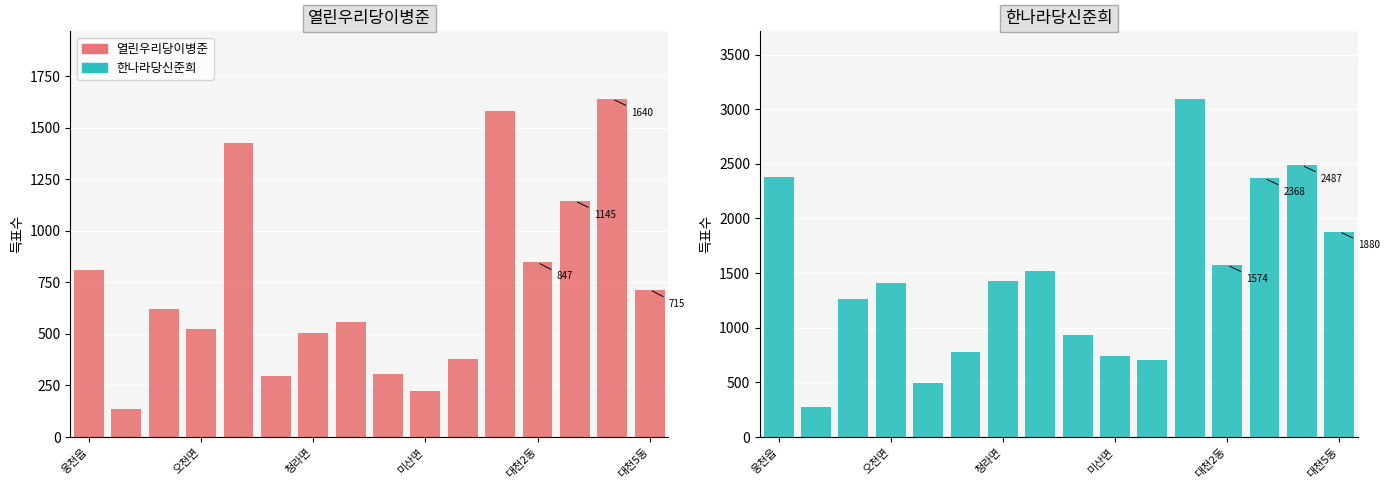

Reading left to right, extract all data points from this chart.

열린우리당이병준: 812	136	623	523	1427	295	504	558	306	225	380	1583	847	1145	1640	715
한나라당신준희: 2382	271	1261	1414	491	776	1427	1520	936	738	707	3094	1574	2368	2487	1880